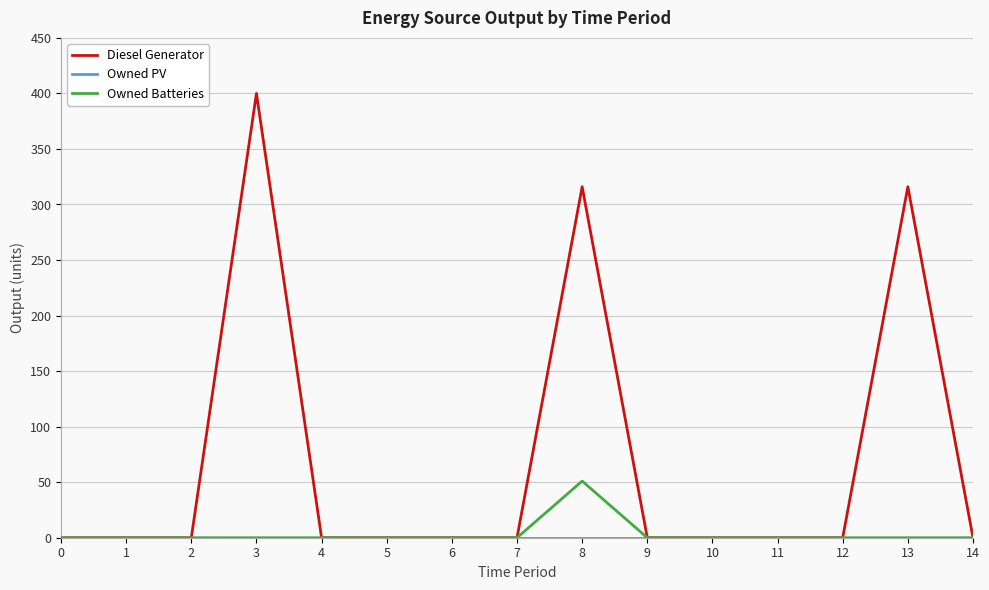

Which series has the widest spread of values?

Diesel Generator